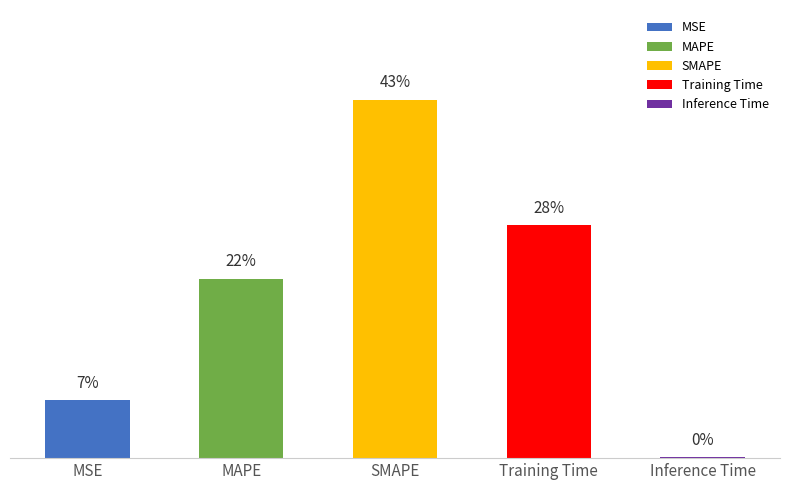

What is the label of the 4th bar from the right?

MAPE